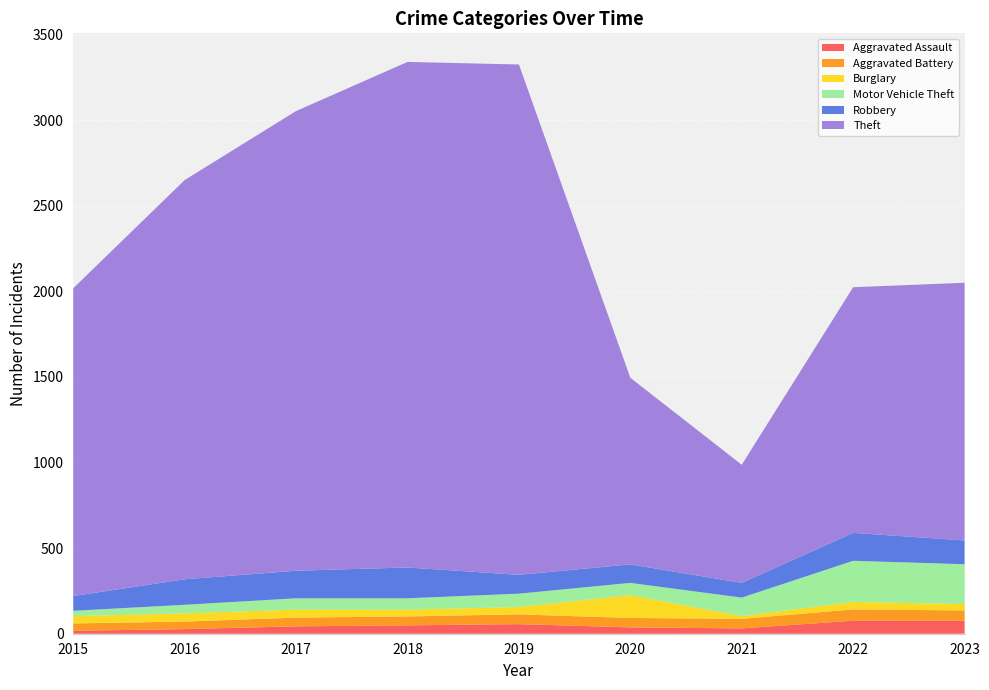

Reading right to left, extract all data points from this chart.

Aggravated Assault: 76	76	31	37	56	49	43	27	17
Aggravated Battery: 60	66	56	55	57	52	51	44	43
Burglary: 37	44	16	133	43	40	47	48	43
Motor Vehicle Theft: 233	240	108	72	78	66	66	50	31
Robbery: 139	163	86	108	110	180	161	149	86
Theft: 1505	1435	690	1090	2981	2953	2685	2332	1798